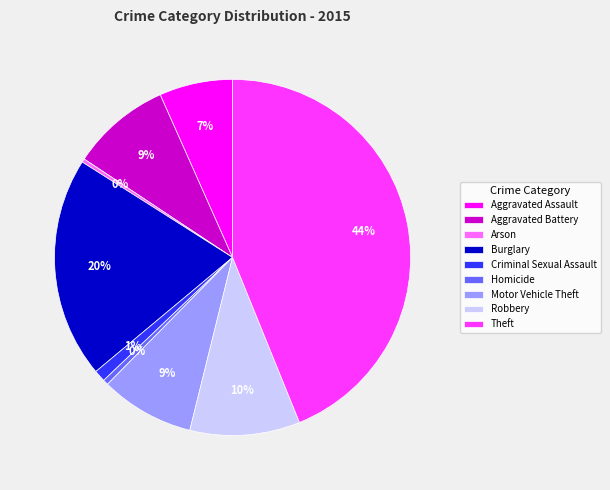

Does Criminal Sexual Assault account for over 50% of the chart?

No